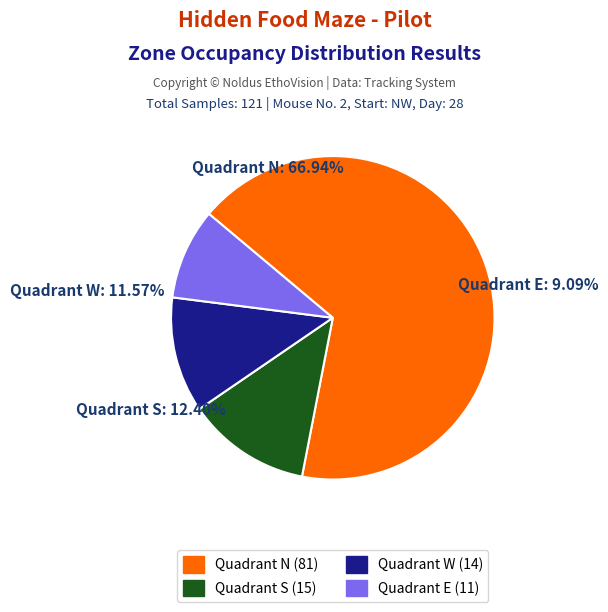

How much of the chart is everything except In zone(Quadrant S / center-point)?

100.0%